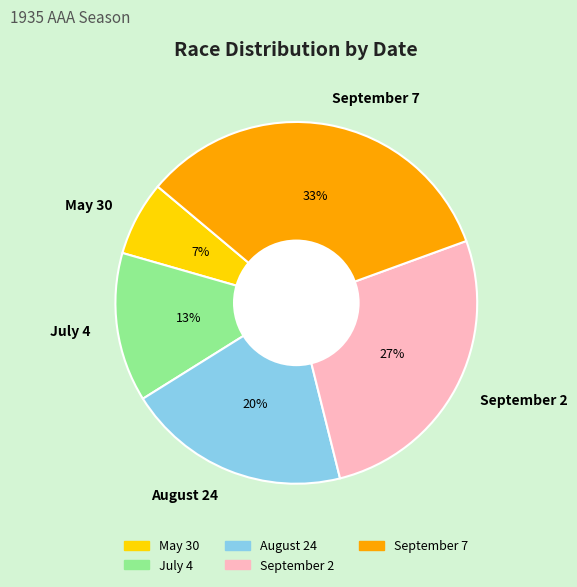

Does May 30 account for over 50% of the chart?

No